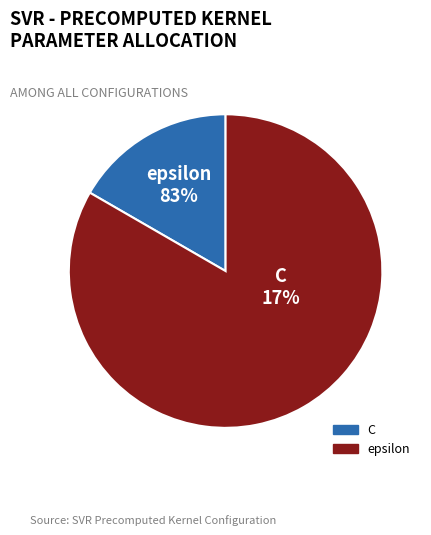

How many segments does this pie chart have?

2